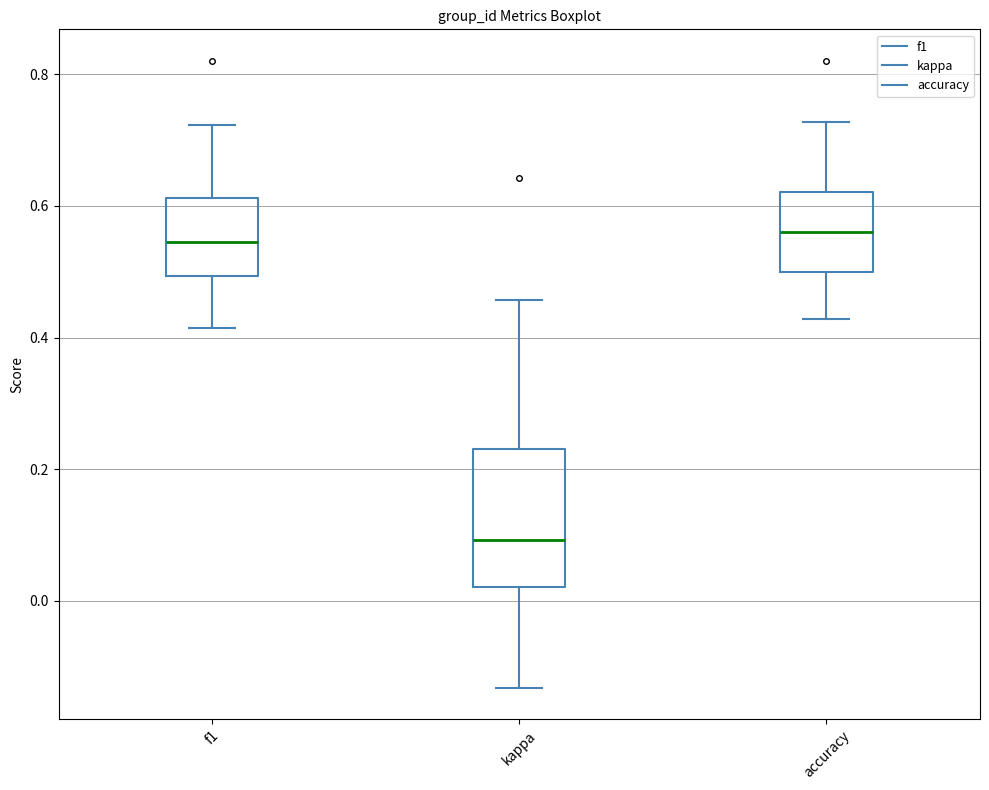

Which box's median line is the lowest?

kappa